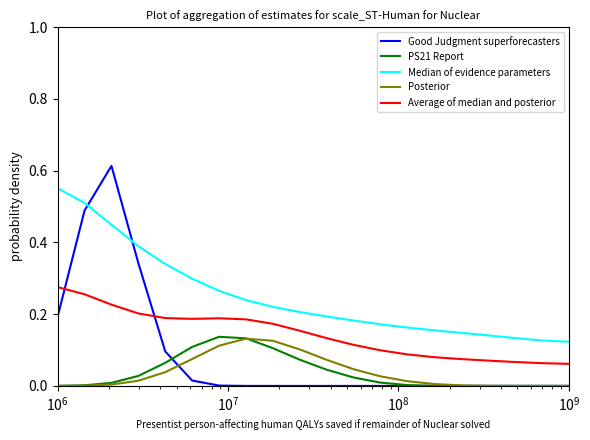

What is the sum of all Median of evidence parameters values?

5.0